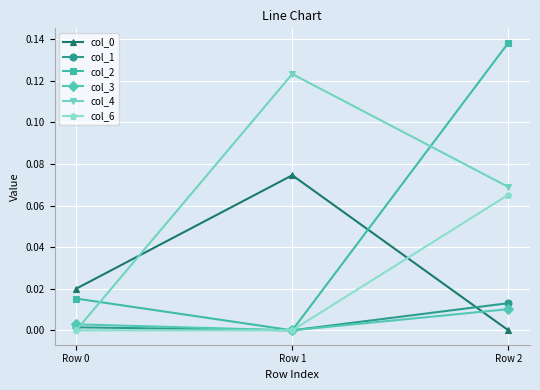

Count the number of categories in the chart.

3